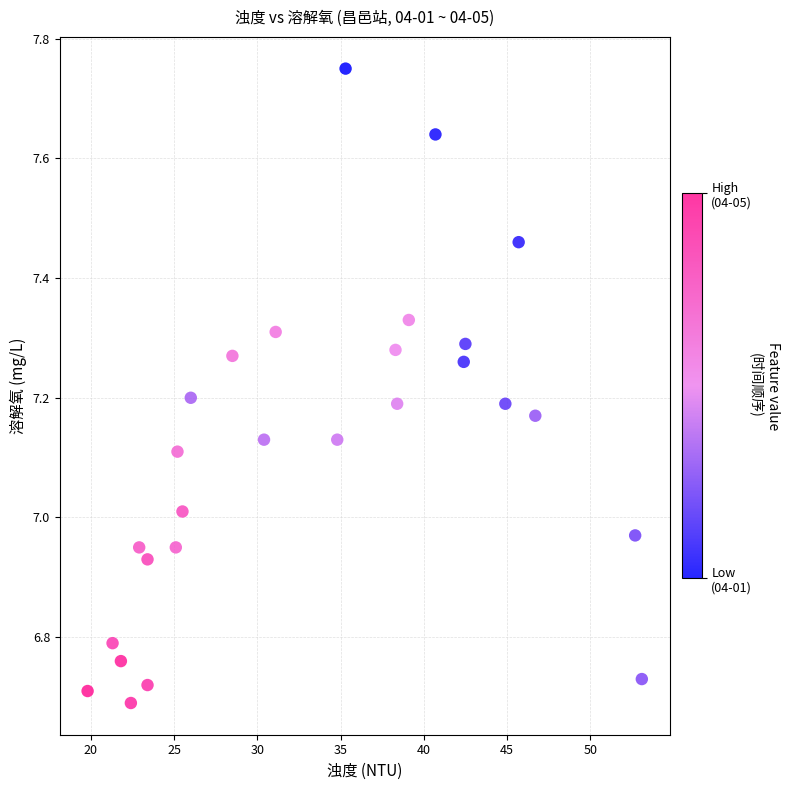

What is the range of Y values (max minus min)?

1.1